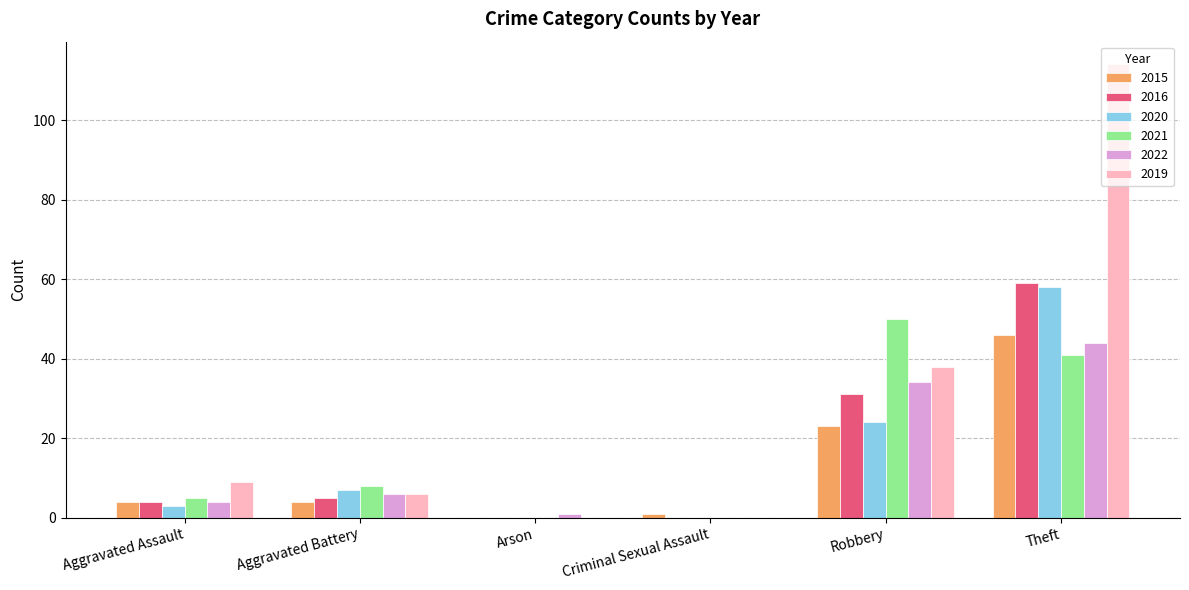

How many data points does each series have?

6